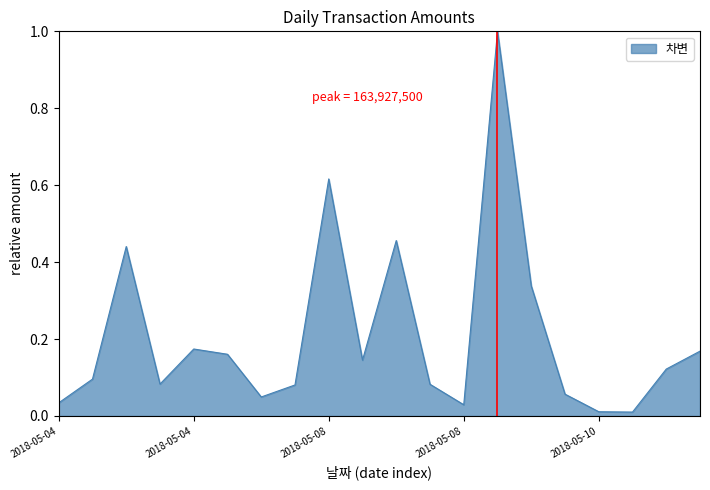

What is the greatest value displayed?

1.0